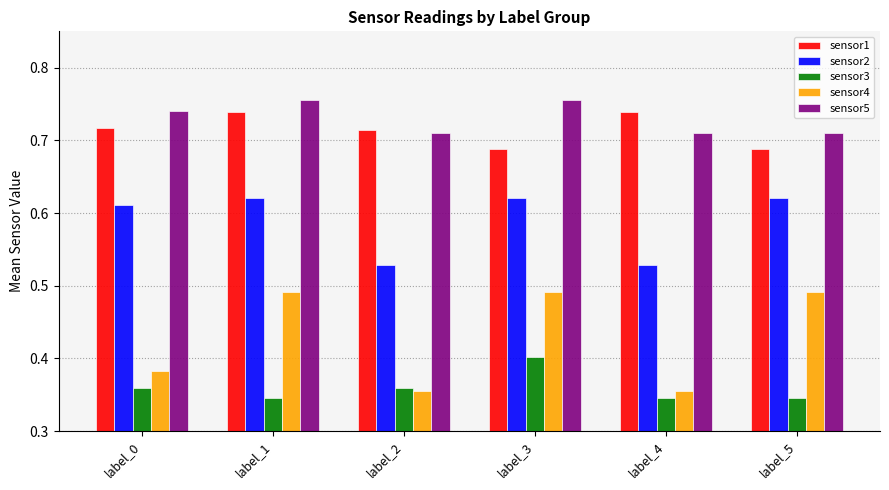

How many sensor5 values are between 0 and 1?

6